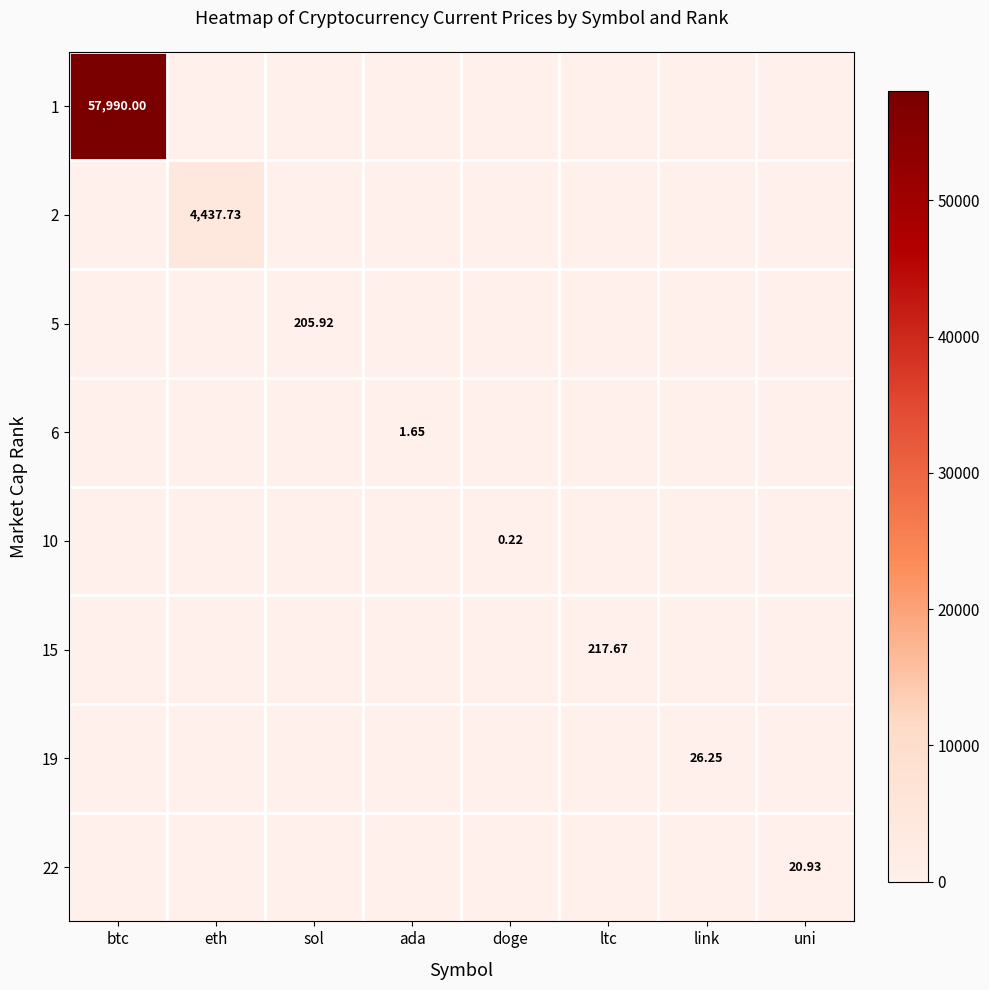

At how many categories does at least one series exceed 15749?

1